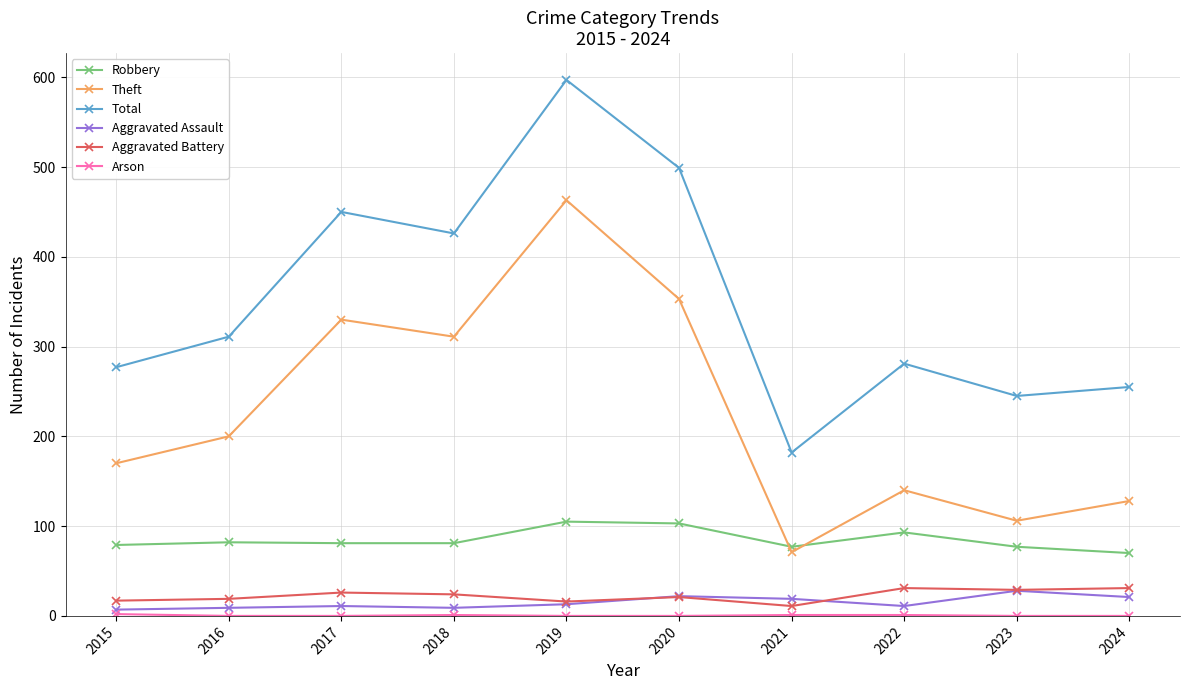

True or false: Total and Theft intersect in this chart.

False